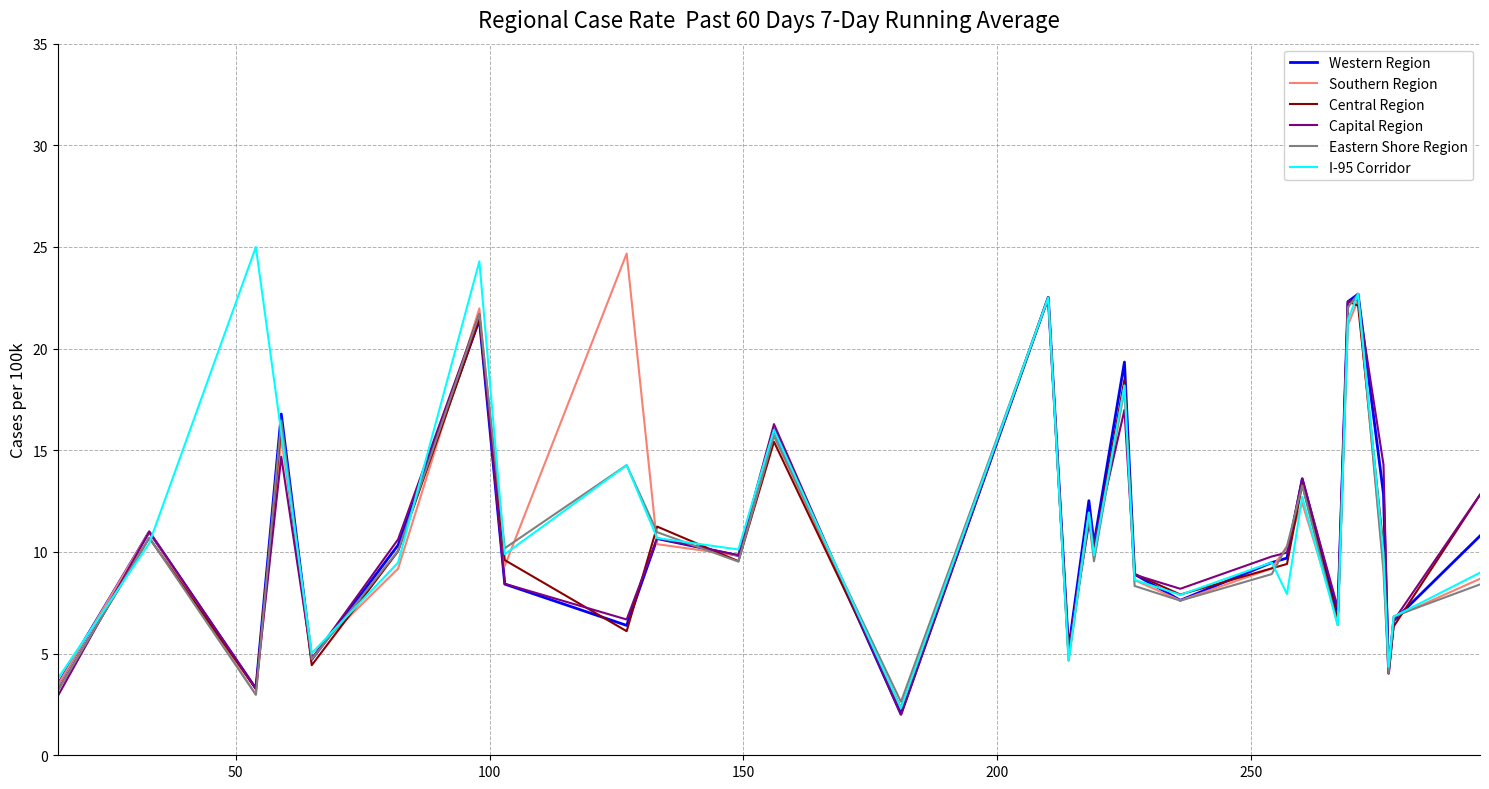

Count the number of categories in the chart.

30